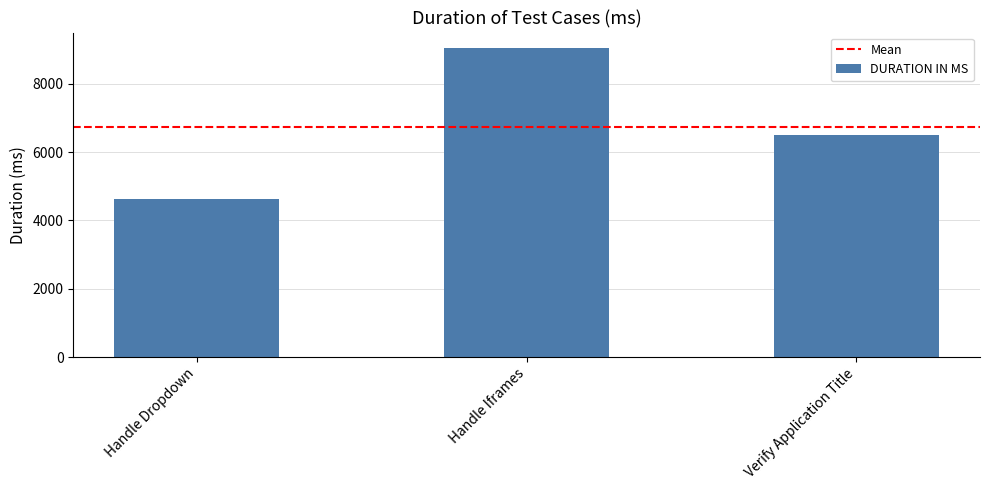

Reading right to left, extract all data points from this chart.

6490	9050	4639